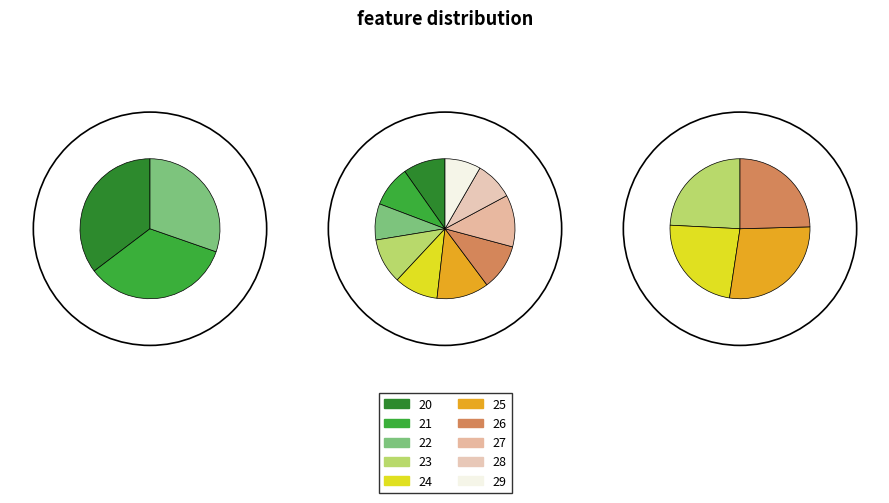

Does 22 account for over 50% of the chart?

No